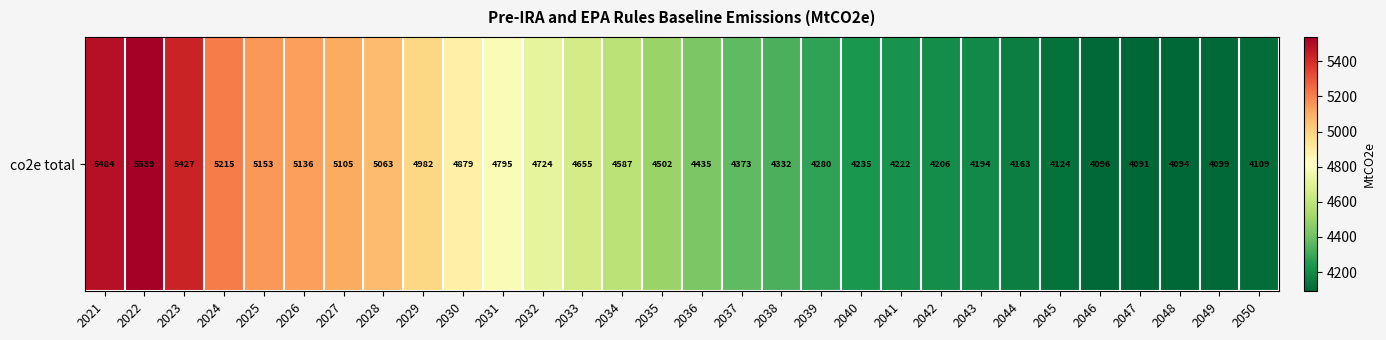

Count the number of data series in this chart.

1